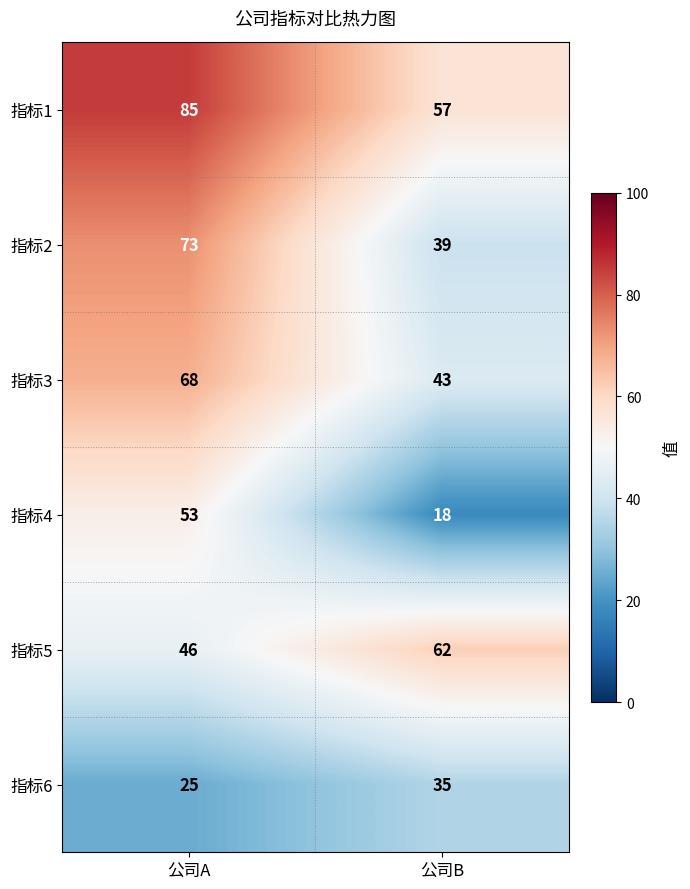

What is the average value of the 指标5 series?

54